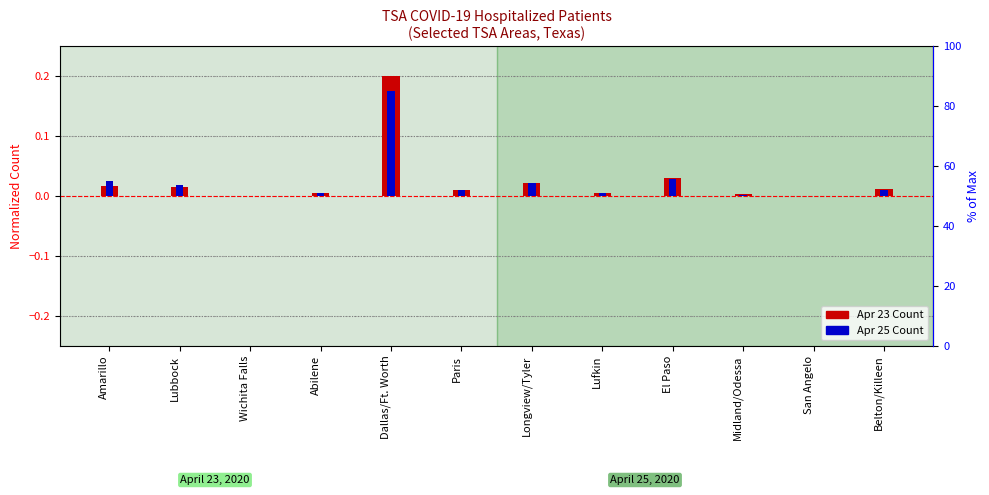

Between Amarillo and Belton/Killeen, which is larger?

Amarillo